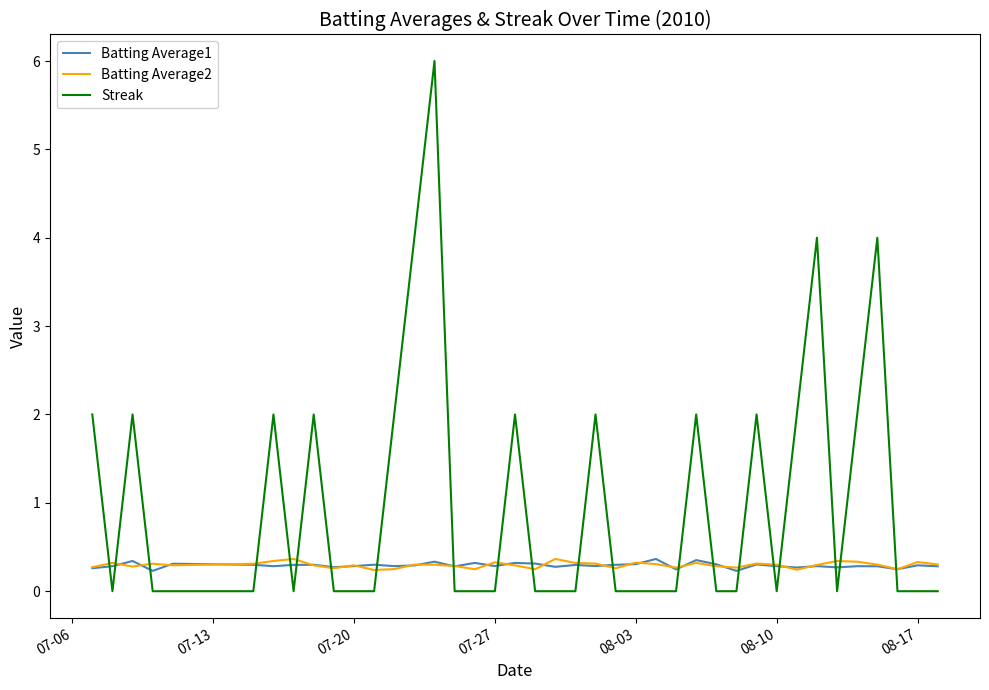

Which series has the largest total across all categories?

Streak